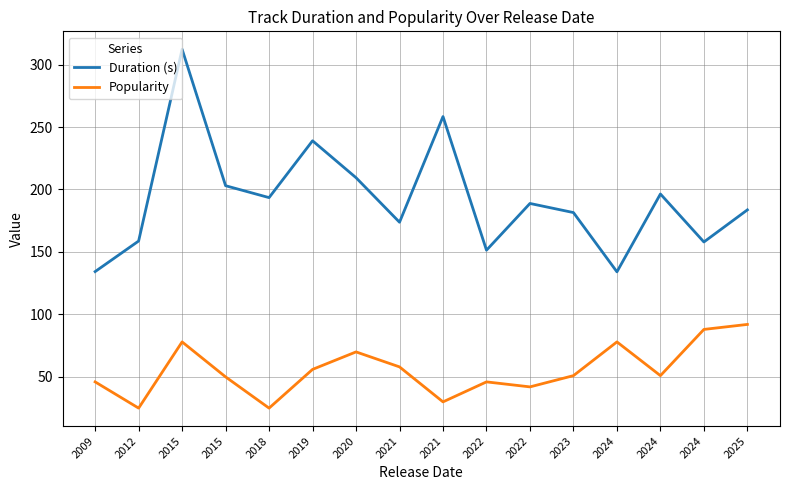

True or false: Duration (s) and Popularity intersect in this chart.

False